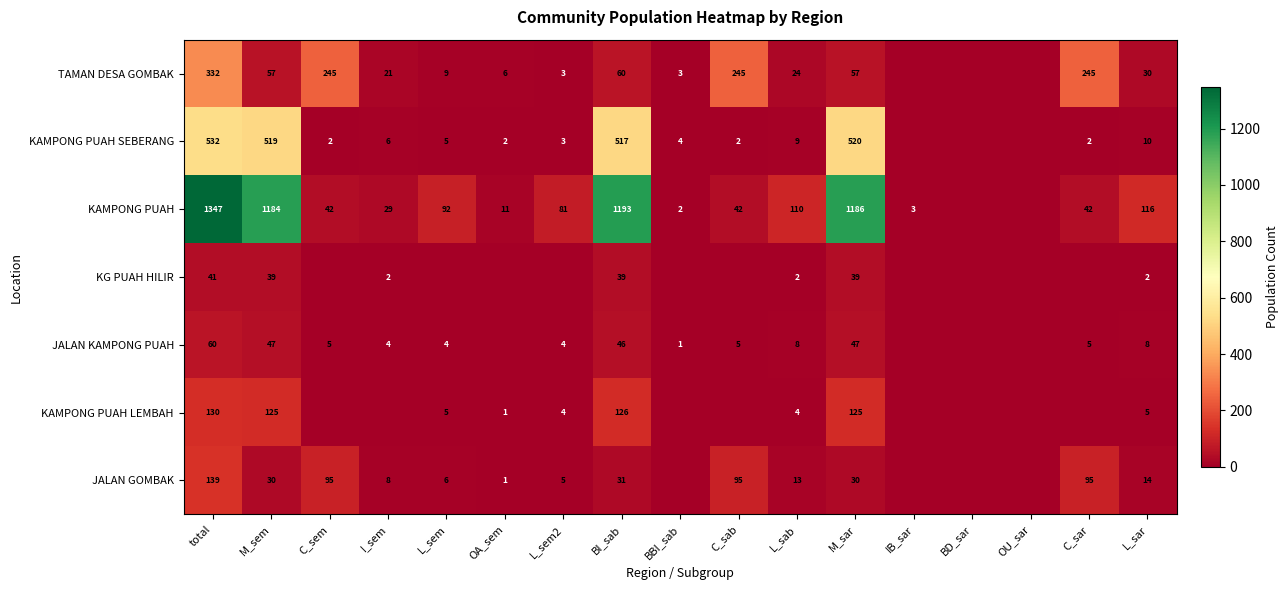

Rank the series at BI_sab from lowest to highest value.

JALAN GOMBAK, KG PUAH HILIR, JALAN KAMPONG PUAH, TAMAN DESA GOMBAK, KAMPONG PUAH LEMBAH, KAMPONG PUAH SEBERANG, KAMPONG PUAH